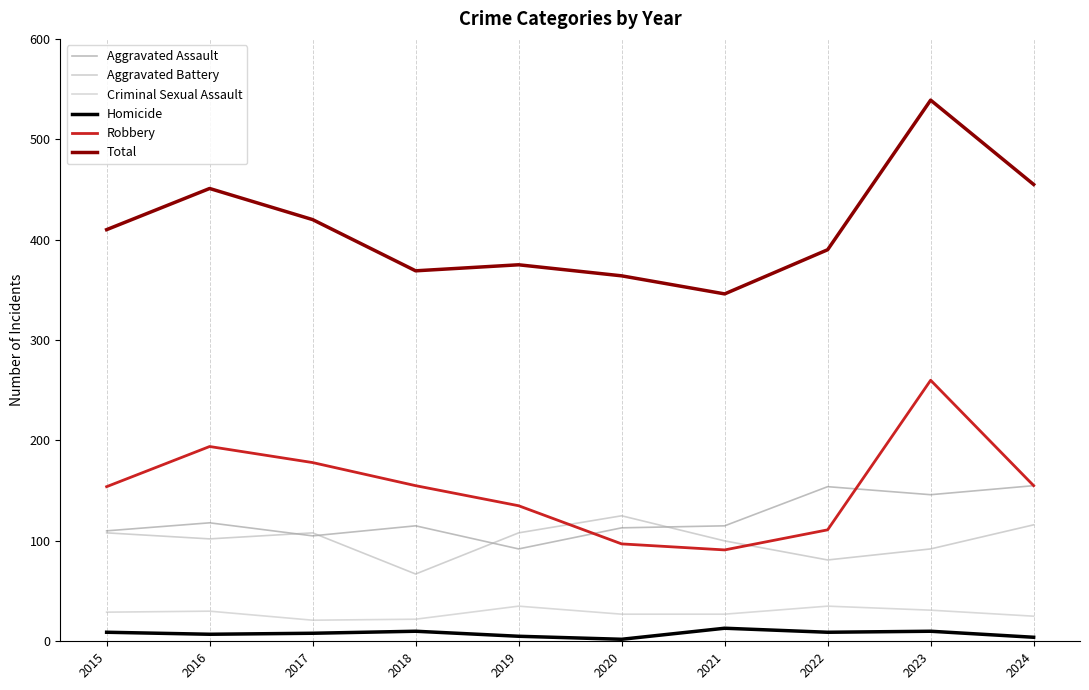

Reading right to left, transcribe all the data shown in this chart.

Aggravated Assault: 155	146	154	115	113	92	115	105	118	110
Aggravated Battery: 116	92	81	100	125	108	67	108	102	108
Criminal Sexual Assault: 25	31	35	27	27	35	22	21	30	29
Homicide: 4	10	9	13	2	5	10	8	7	9
Robbery: 155	260	111	91	97	135	155	178	194	154
Total: 455	539	390	346	364	375	369	420	451	410